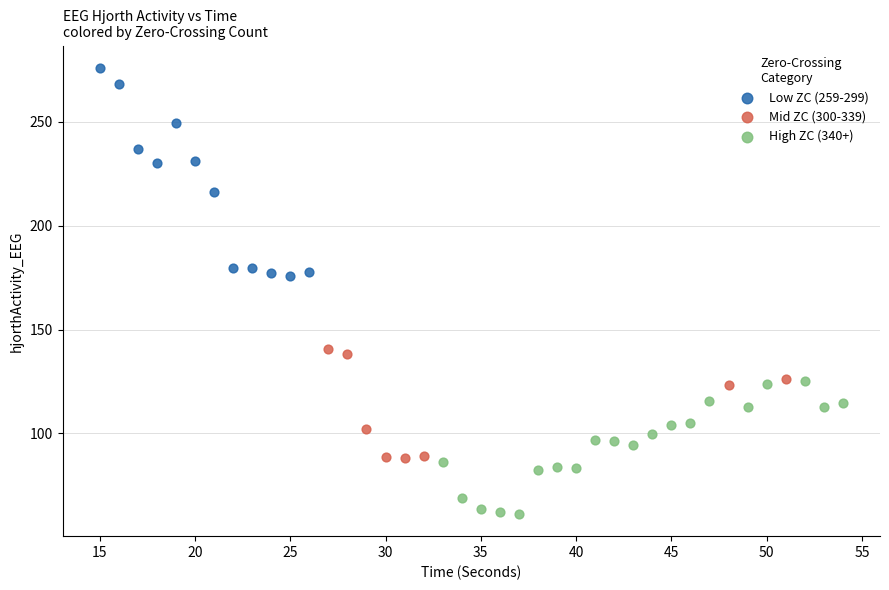

Which series contains the lowest Y value?

High ZC (340+)